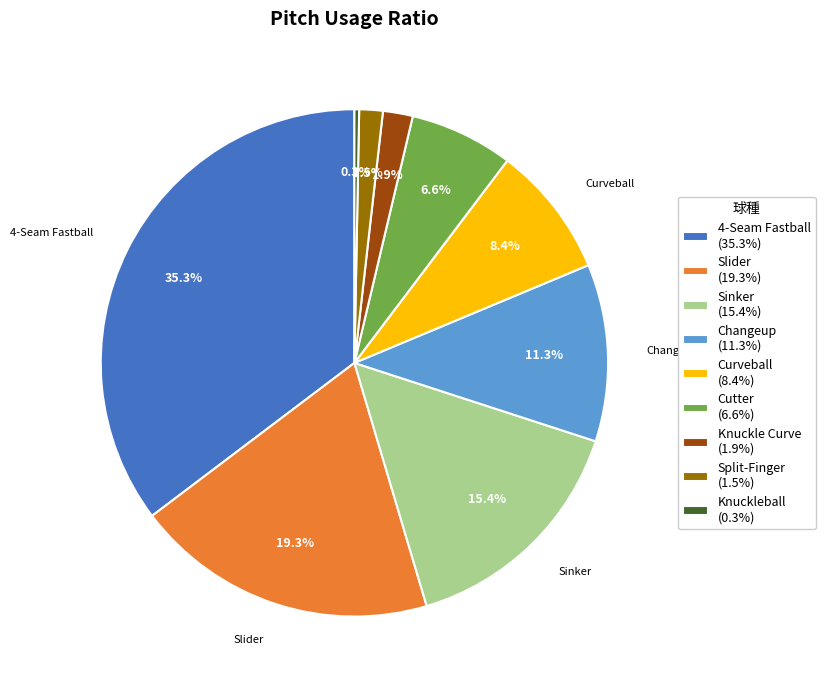

Does Curveball account for over 50% of the chart?

No